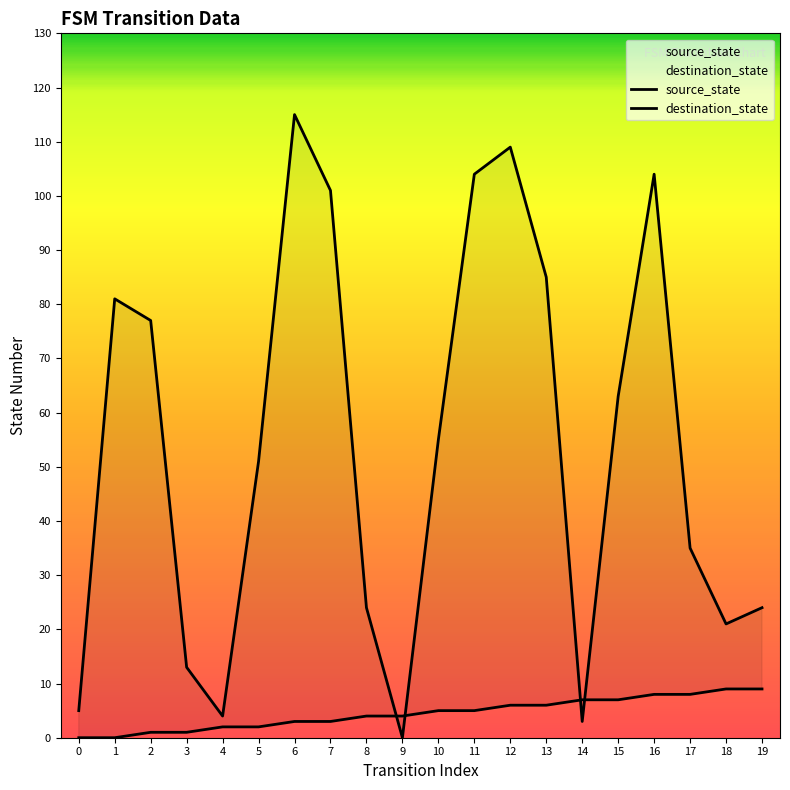

At 3, list the series in order from smallest to largest.

source_state, destination_state